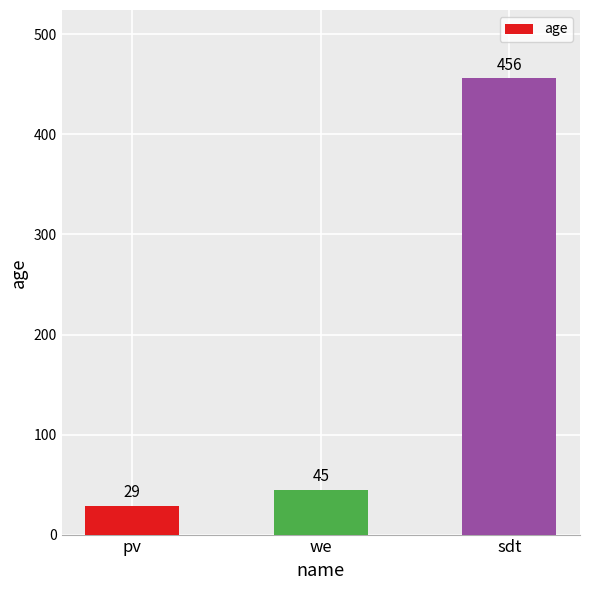

Does the chart contain any negative values?

No